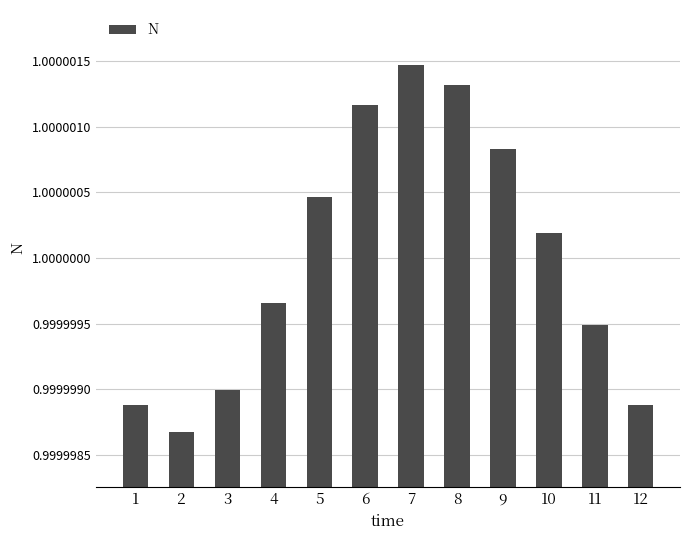

The chart shows a value of 1.6 at 7. True or false?

False